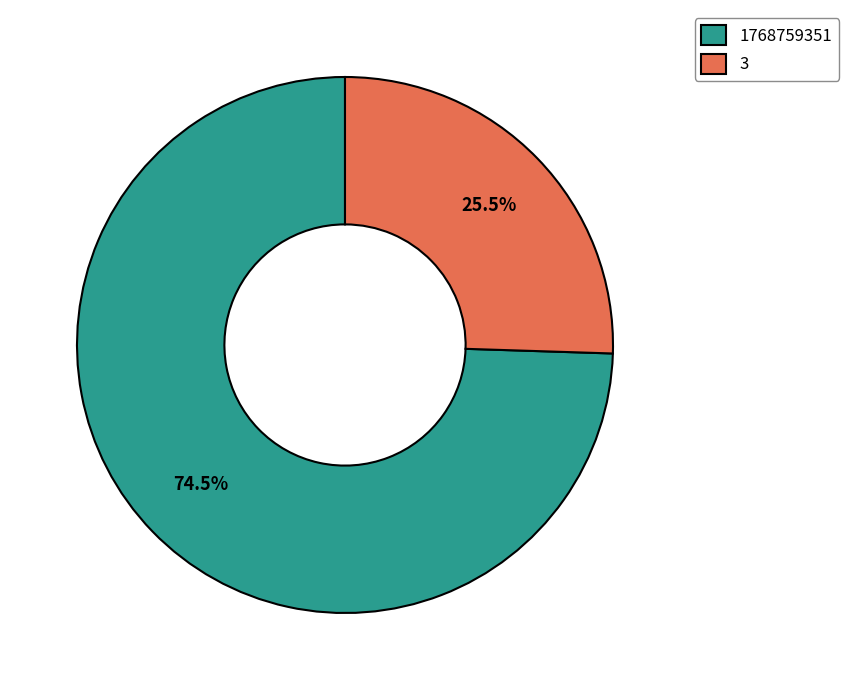

Between 1768759351 and 3, which is larger?

1768759351